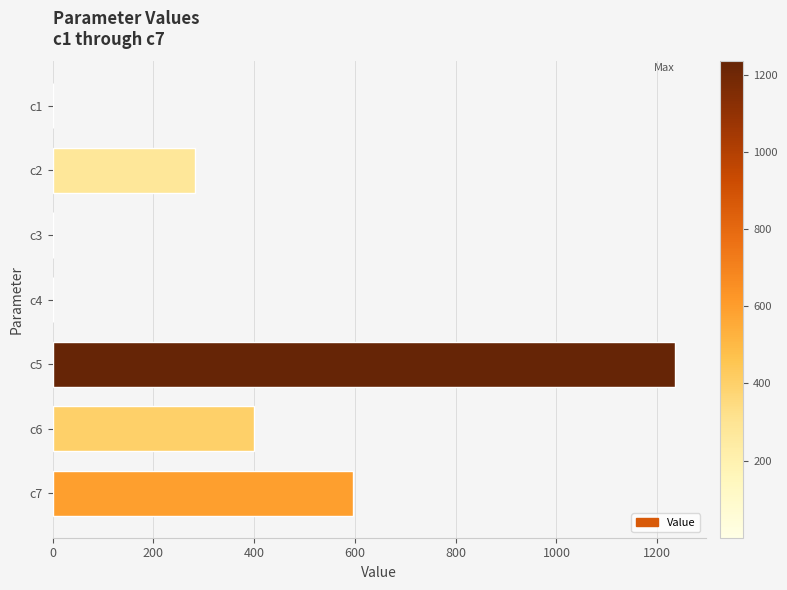

Are the bars horizontal?

Yes